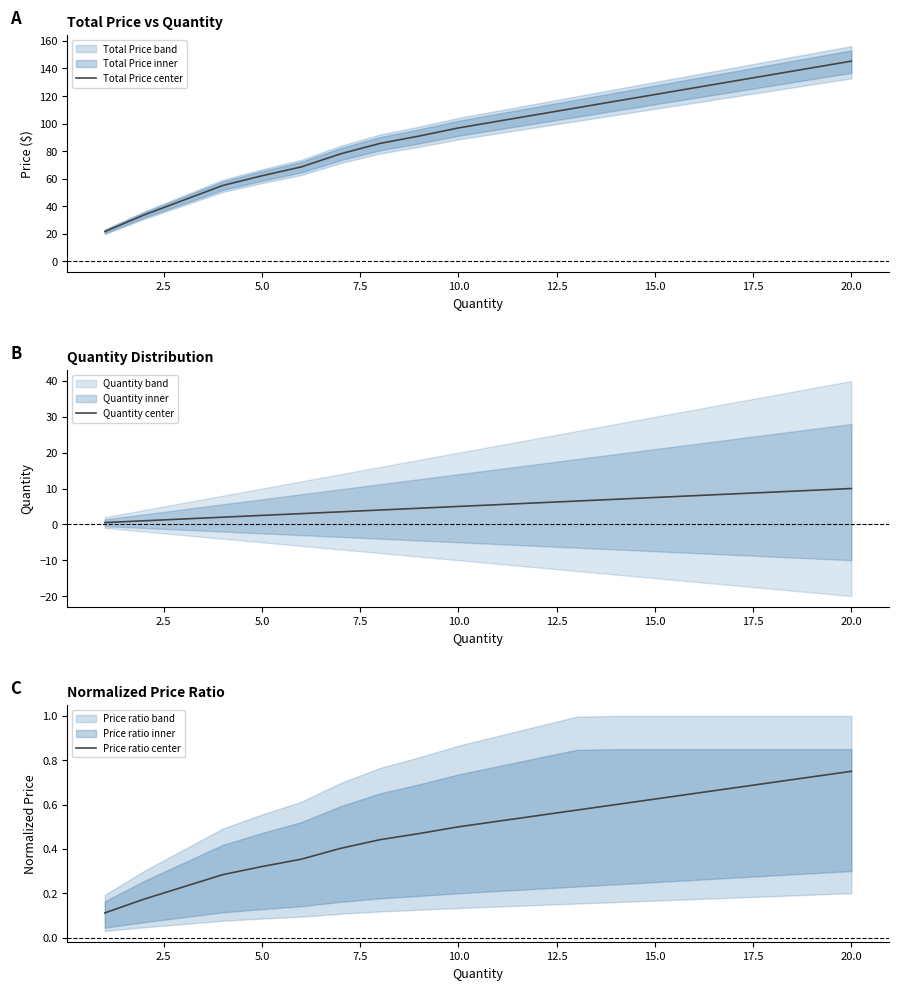

What is the minimum value for Total Price center?

21.5